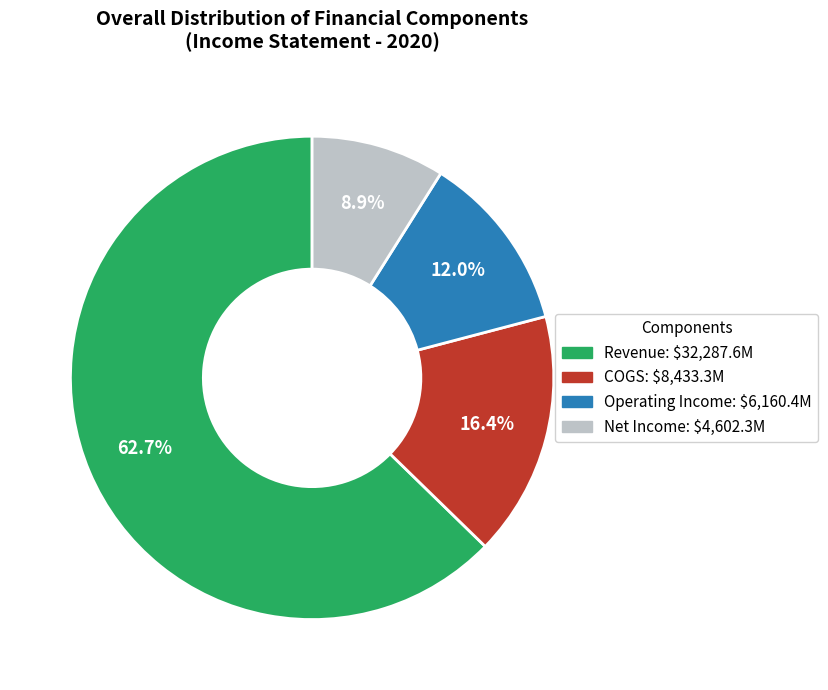

Rank the categories by value from lowest to highest.

Net Income, Operating Income, COGS, Revenue